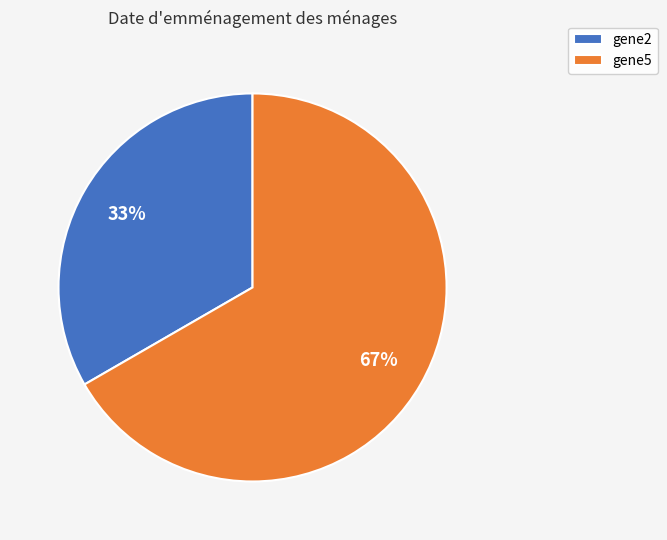

Which category has the biggest portion of the pie?

gene5